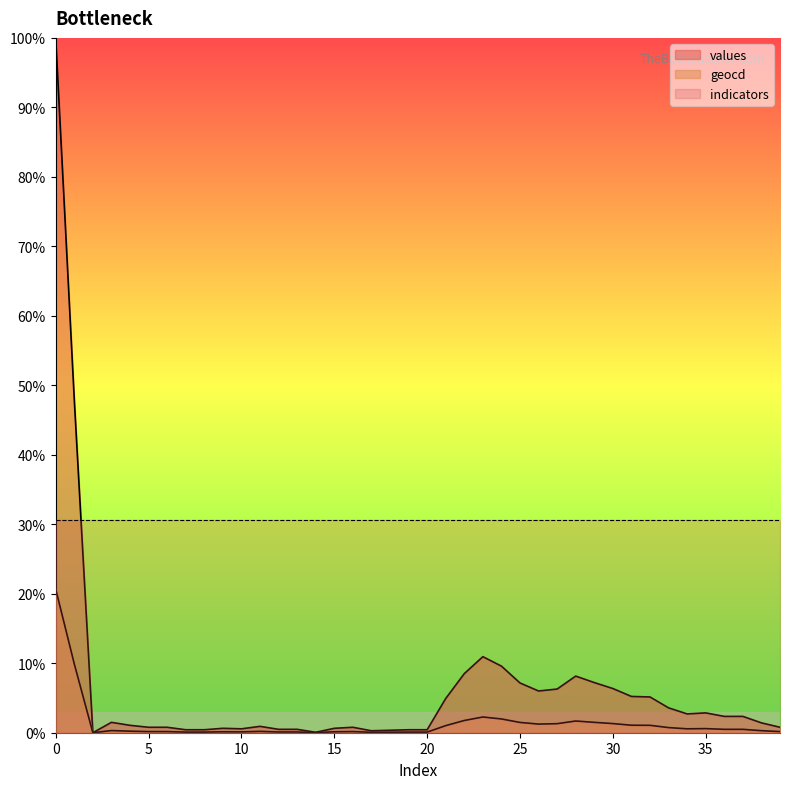

Where is the first local maximum for geocd?

3